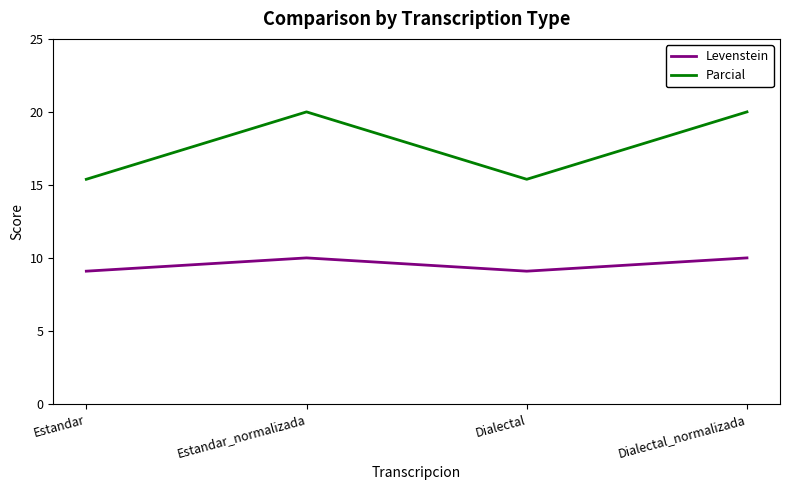

What is the total value across all series at Dialectal_normalizada?

30.0